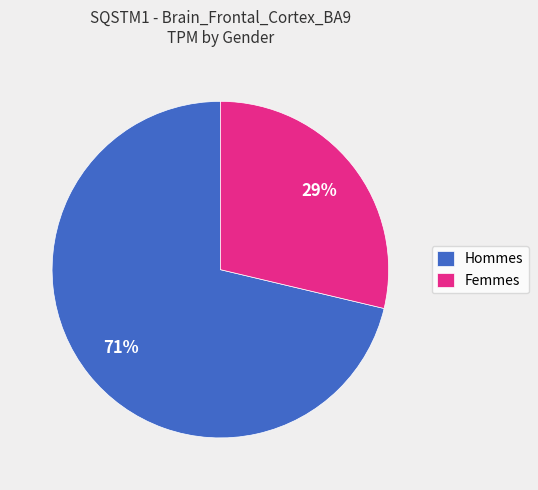

Between Hommes and Femmes, which is larger?

Hommes